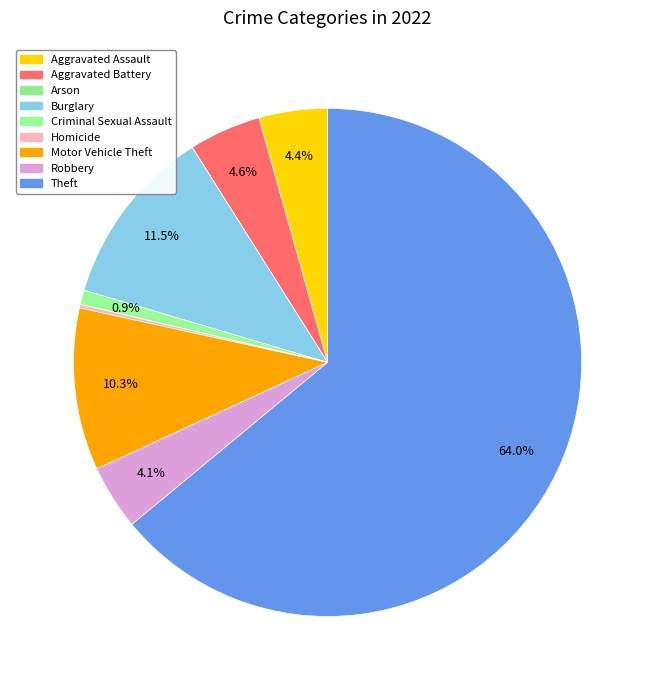

Which slice is the smallest?

Arson